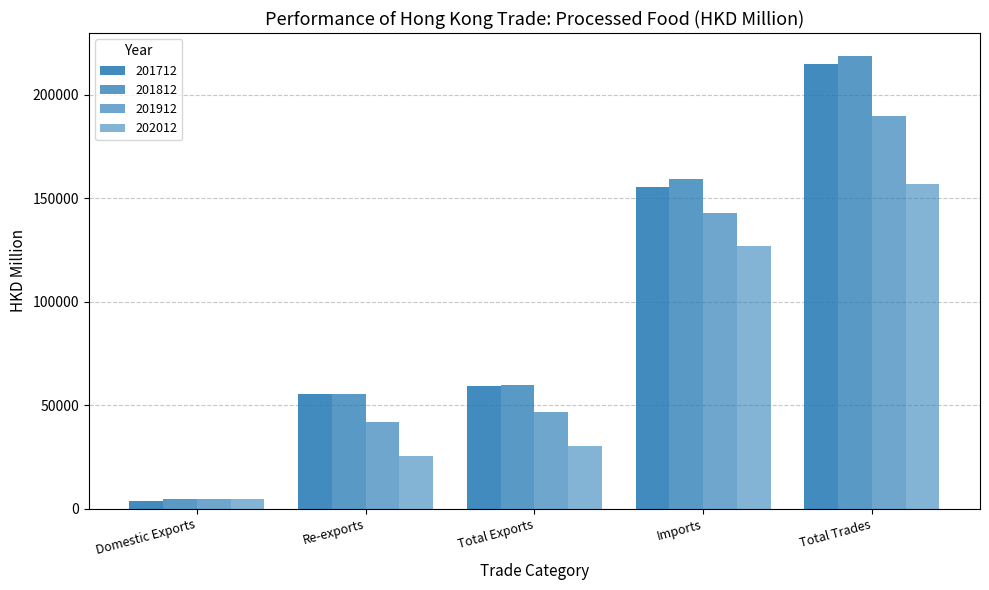

True or false: 201712 has a value of 99055.3 at Imports.

False